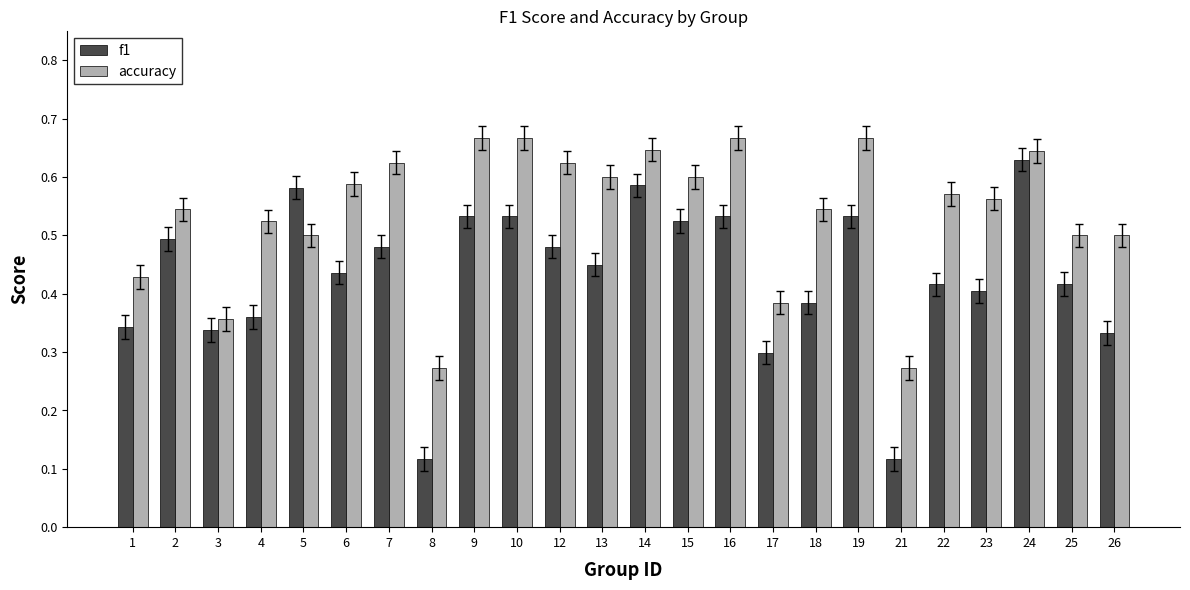

What is the sum of all f1 values?

10.3